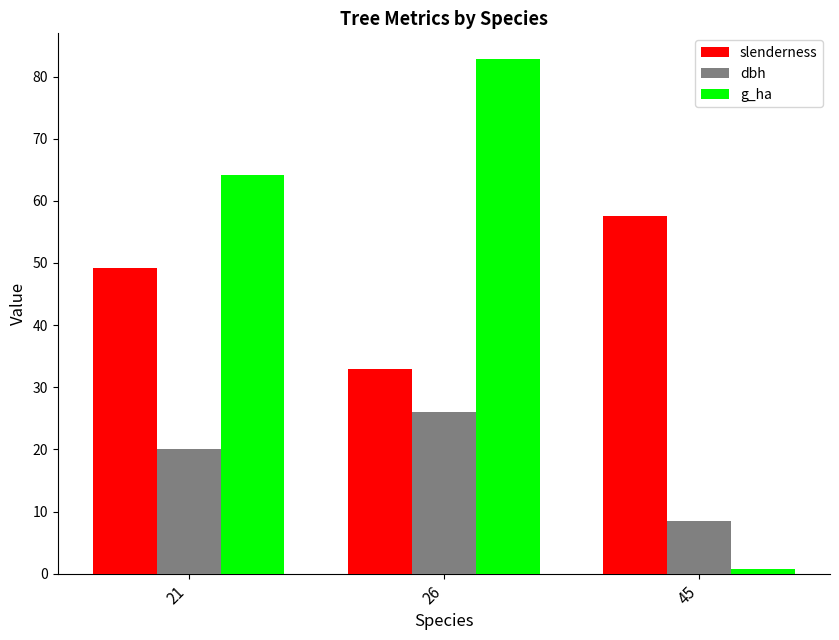

Is it true that dbh equals 26.1 at 26?

True